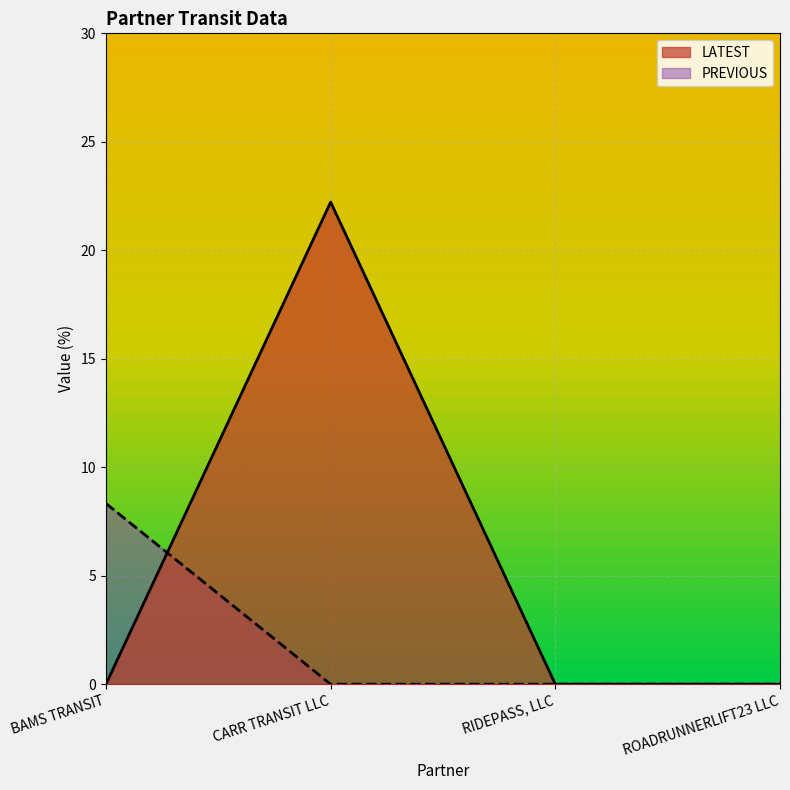

List the labels in order of value, smallest first.

BAMS TRANSIT, RIDEPASS, LLC, ROADRUNNERLIFT23 LLC, CARR TRANSIT LLC